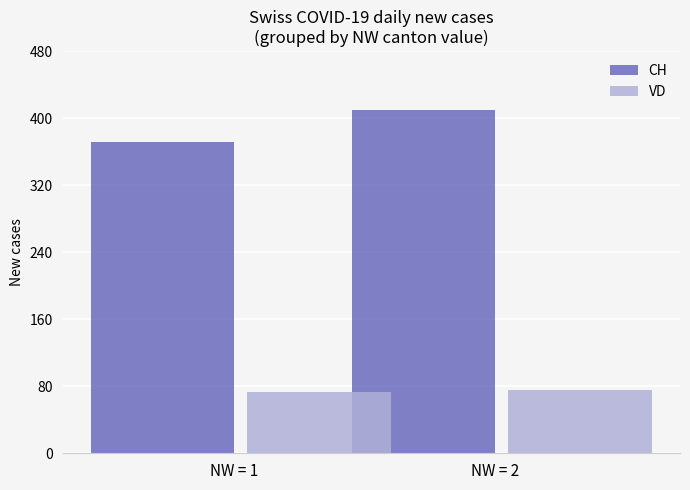

What is the average value of the CH series?

391.0